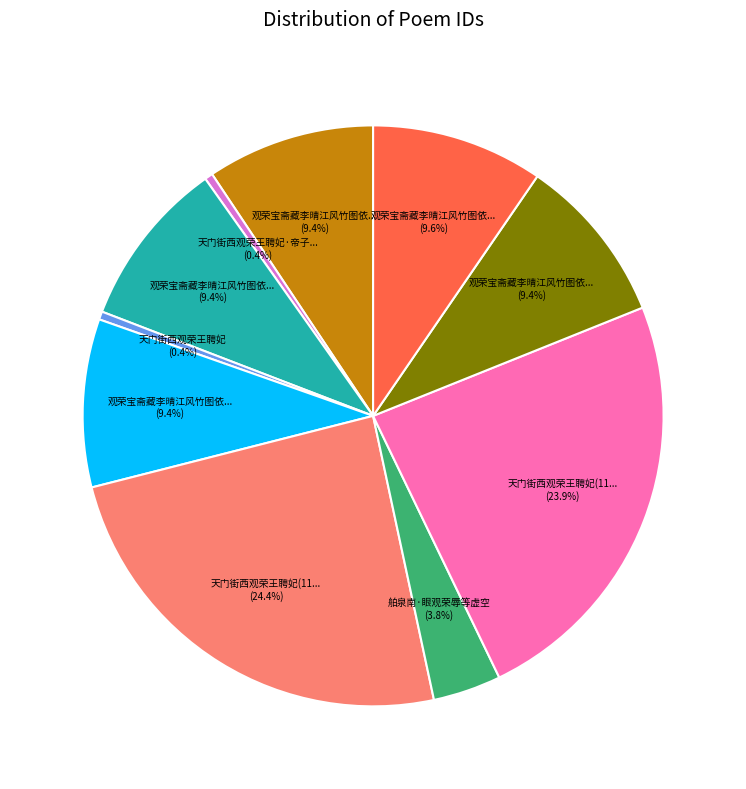

How many segments does this pie chart have?

10